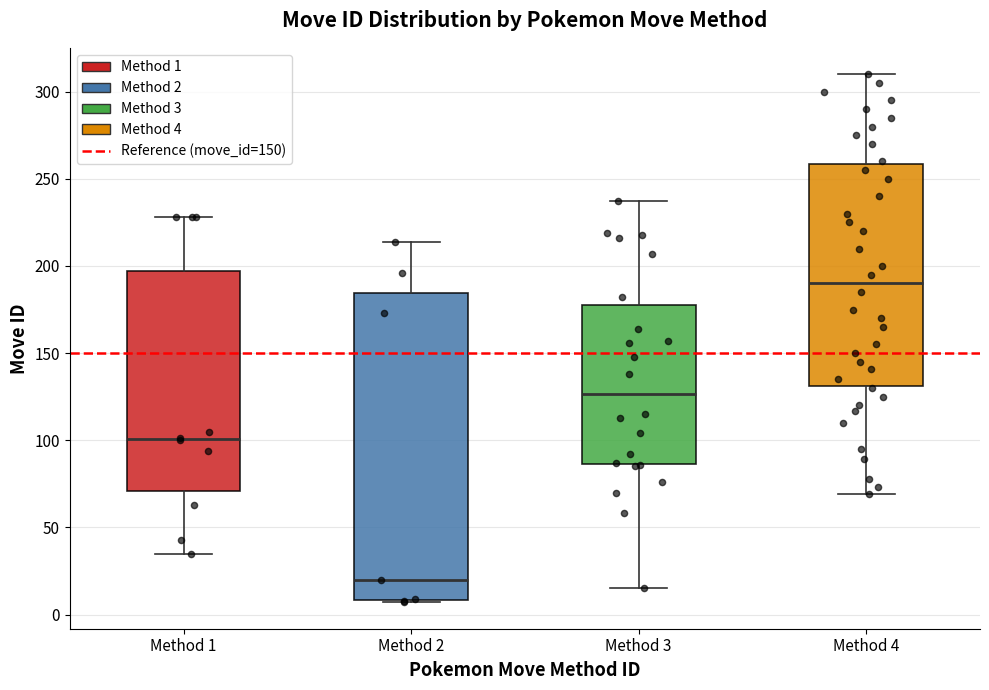

Reading left to right, transcribe this box plot: for each box, give where its median line is, the range the box spans, and where its two whiskers end, as read against the y-axis. The values are not printed on the chart, so give them approximately, as read against the axis.

Method 1: median 100, box 70 to 195, whiskers 35 to 230
Method 2: median 20, box 10 to 185, whiskers 5 to 215
Method 3: median 125, box 85 to 180, whiskers 15 to 235
Method 4: median 190, box 130 to 260, whiskers 70 to 310